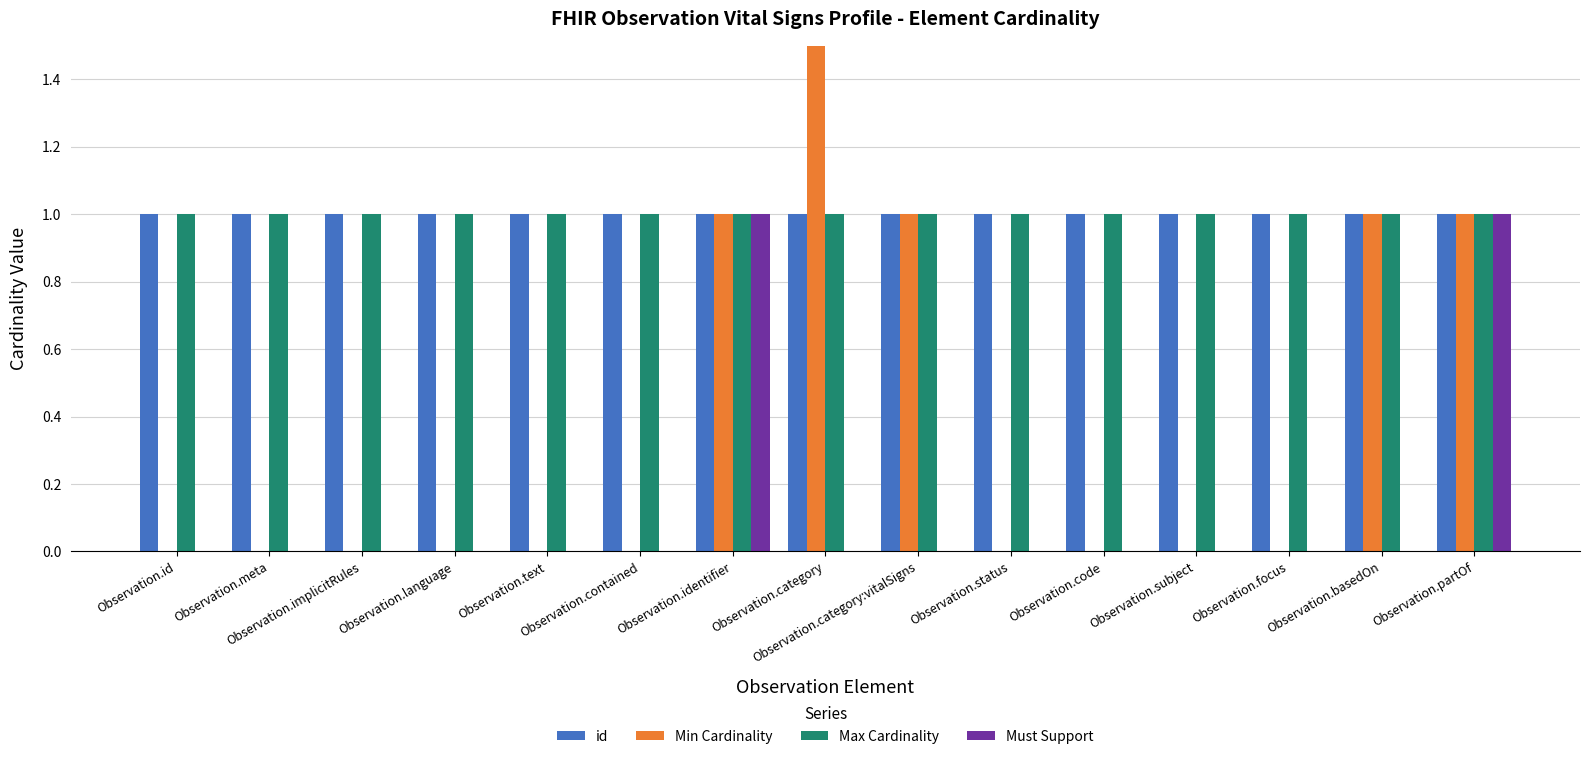

Does the chart contain stacked bars?

No